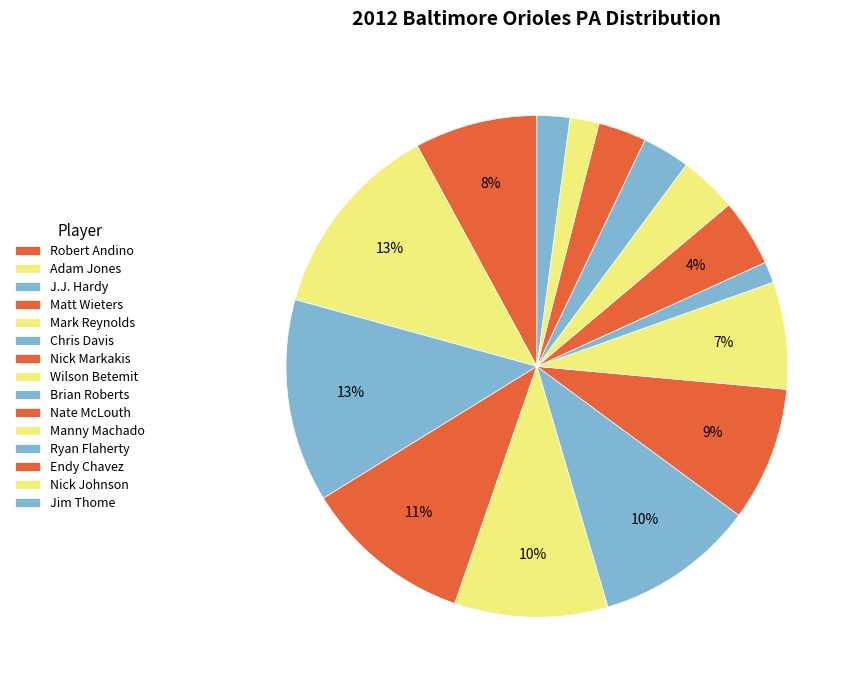

Is there a majority slice in this chart?

No